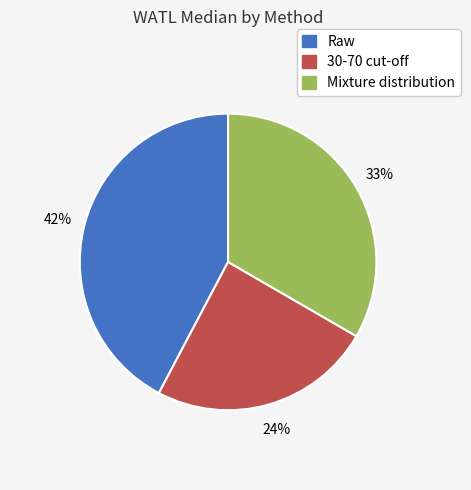

Which slice is the largest?

Raw